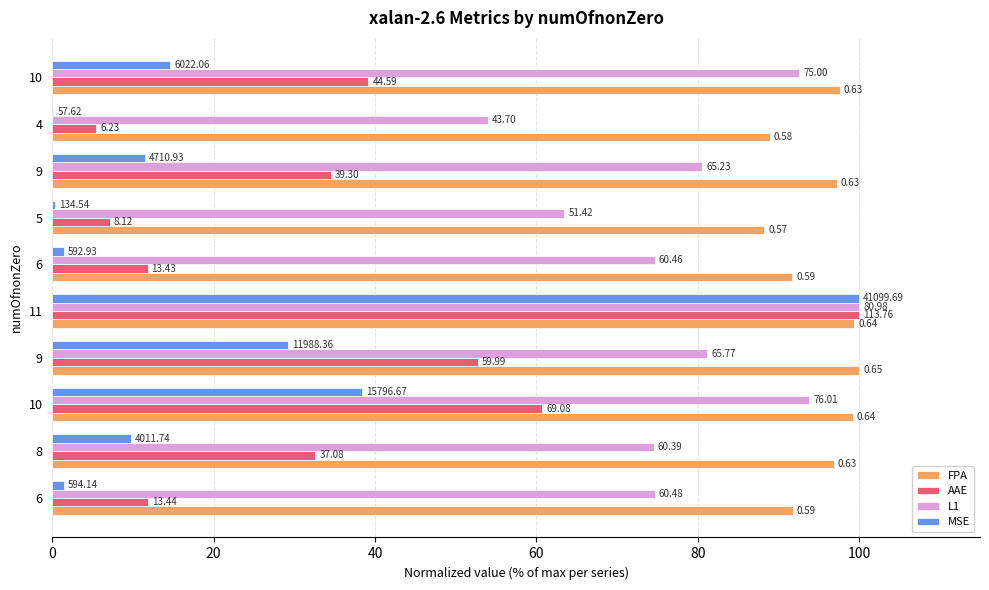

Rank the series by their maximum value, from highest to lowest.

FPA, AAE, L1, MSE